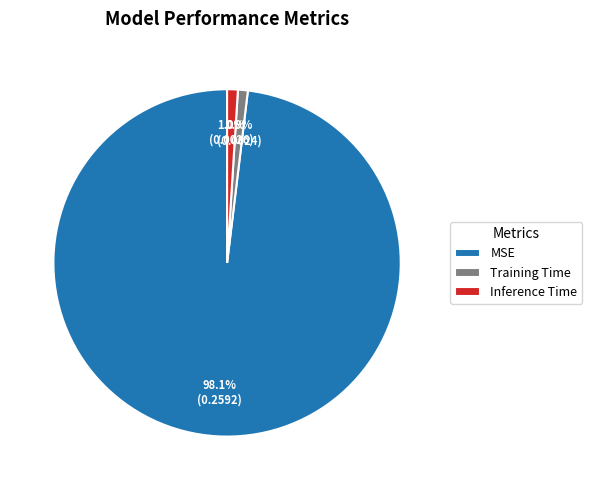

True or false: Inference Time accounts for 11% of the total.

False